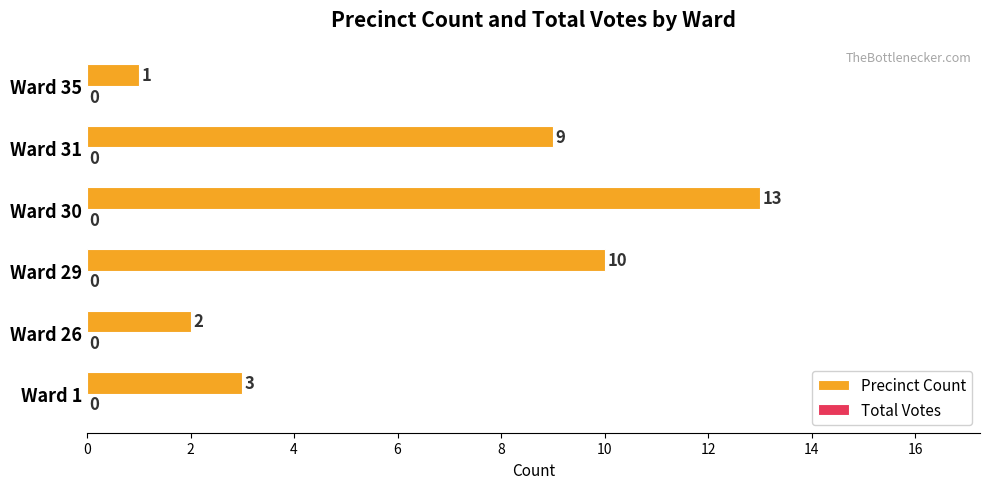

What is the sum of all values?

38